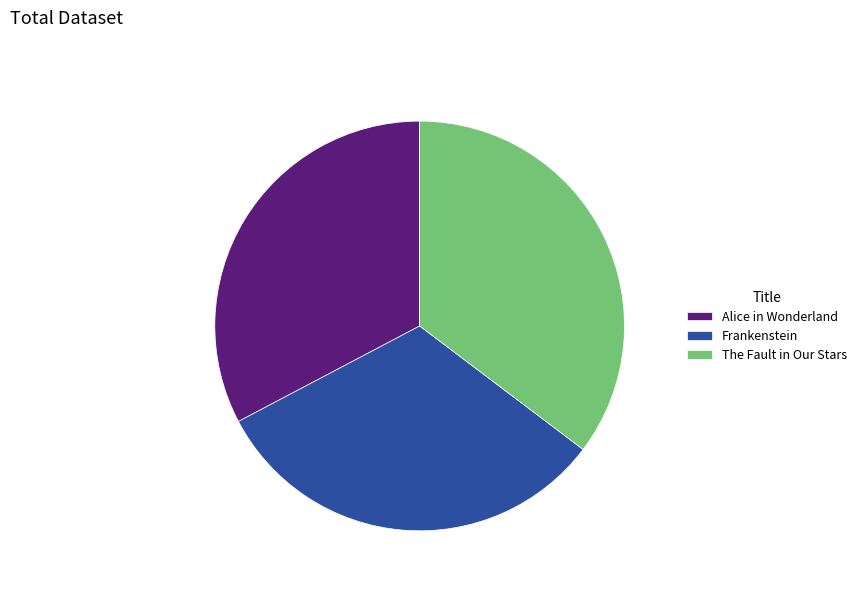

Rank the categories by value from highest to lowest.

The Fault in Our Stars, Alice in Wonderland, Frankenstein